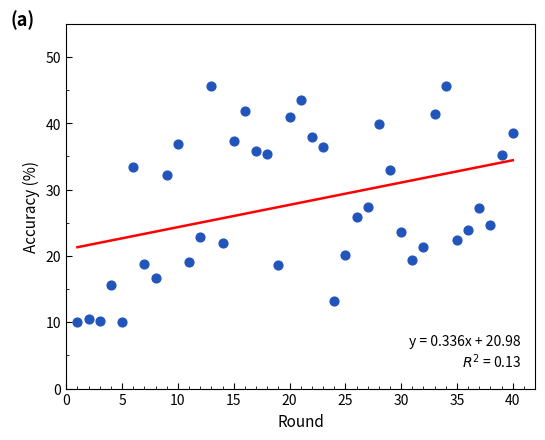

What is the range of X values (max minus min)?

39.0